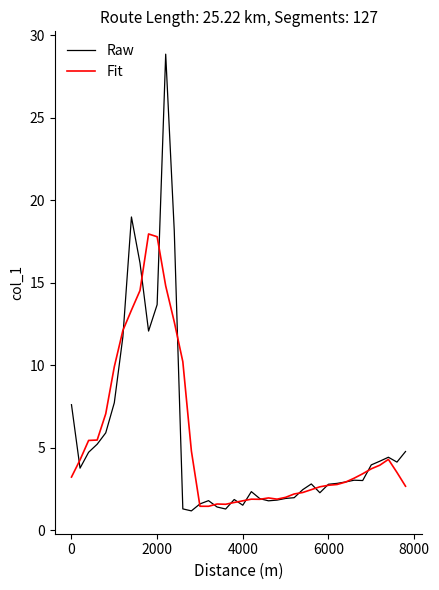

Which series has the widest spread of values?

Raw